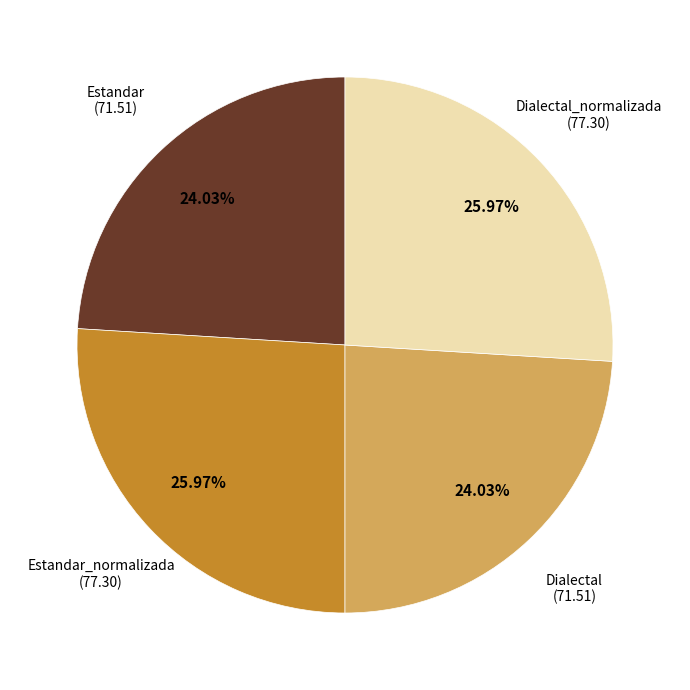

Does any single category account for the majority?

No